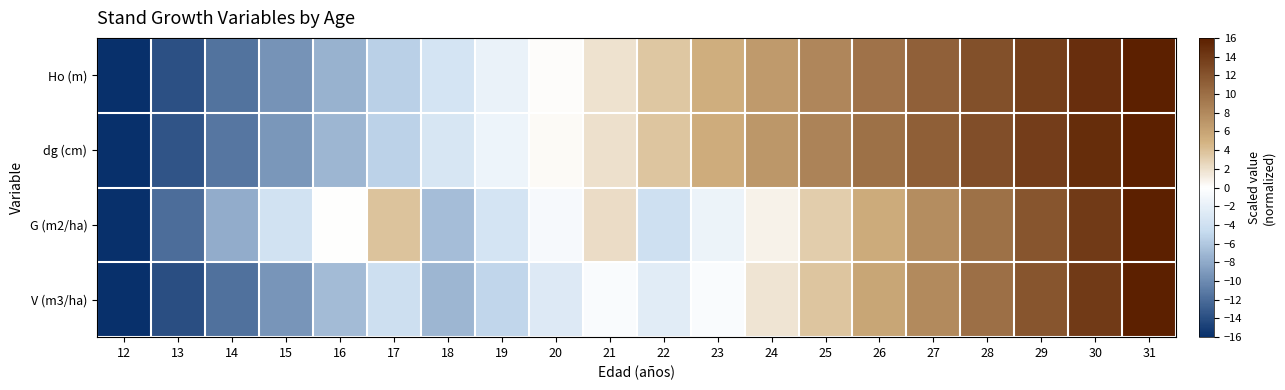

Rank the series at 29 from lowest to highest value.

G (m2/ha), V (m3/ha), Ho (m), dg (cm)